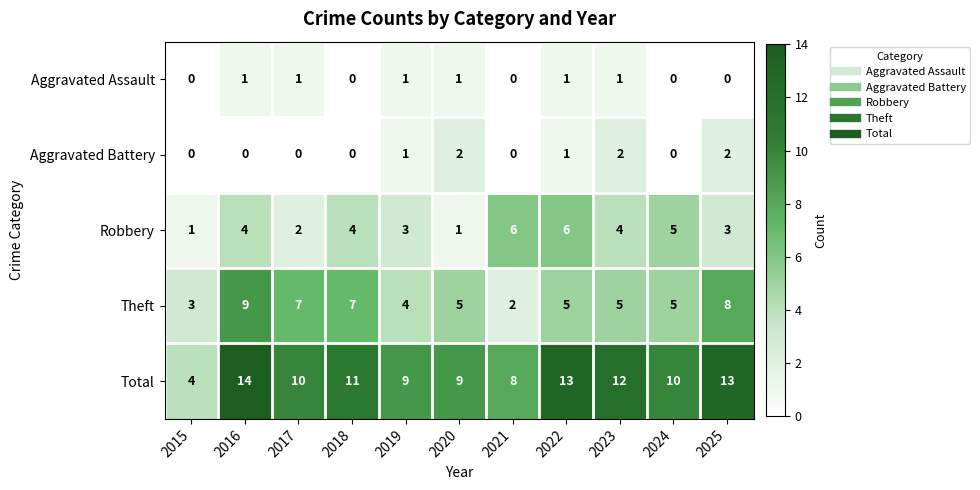

Which category has the highest value in the Total series?

2016